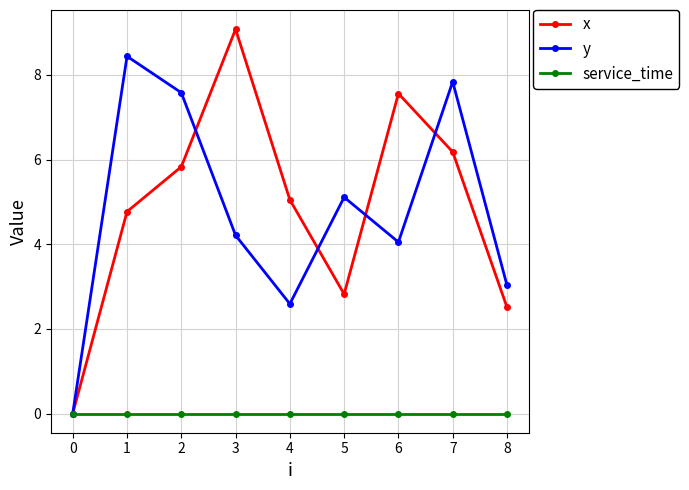

Which category has the lowest value in the y series?

0